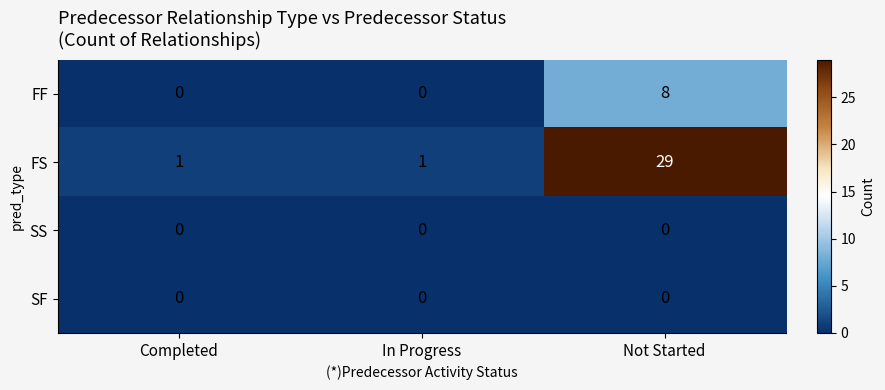

What is the greatest value displayed?

29